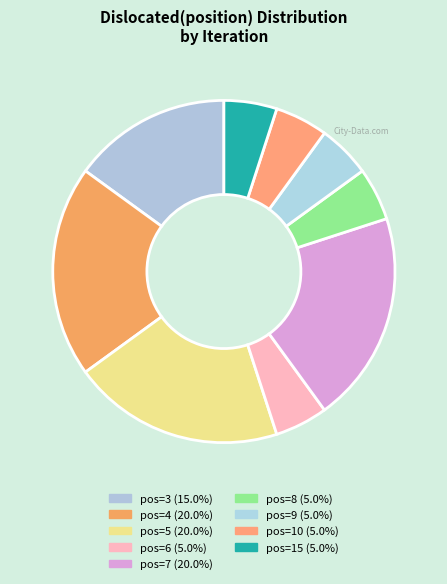

Count the number of slices in the pie.

9